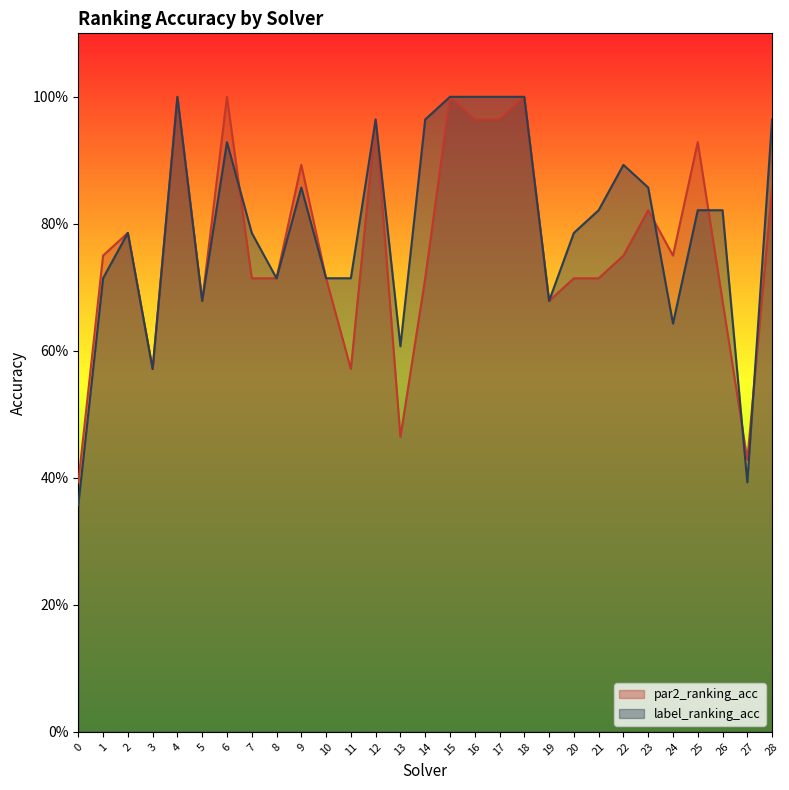

Between 15 and 20, which is larger?

15